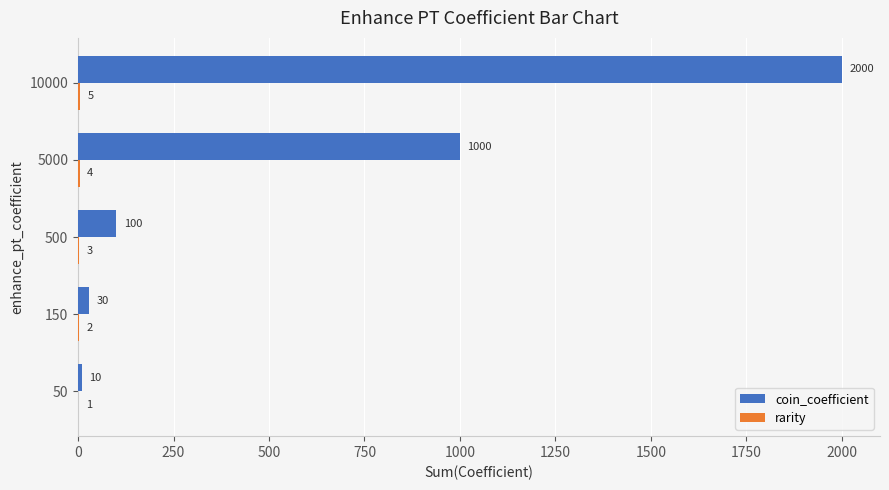

Which series changed the most between 50 and 150?

coin_coefficient